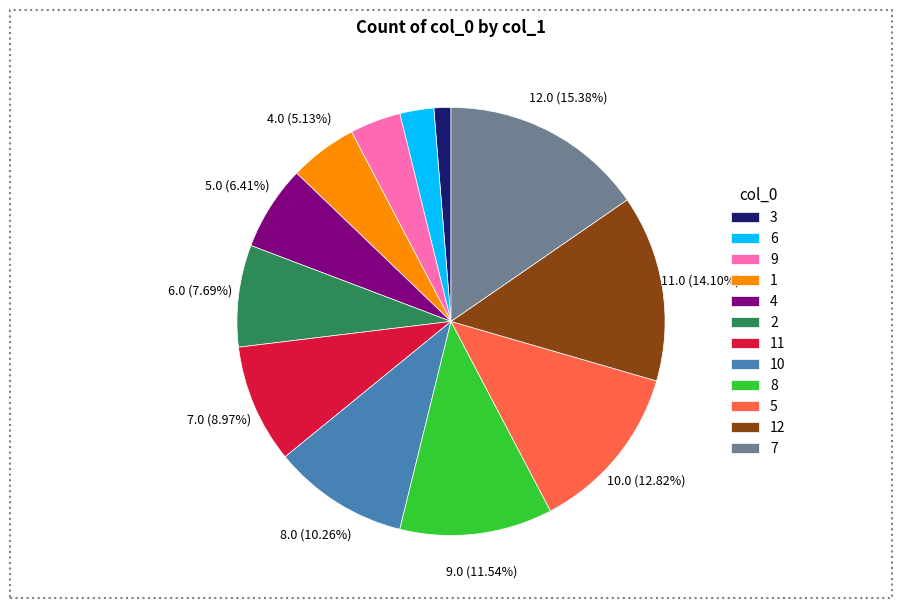

Count the number of slices in the pie.

12